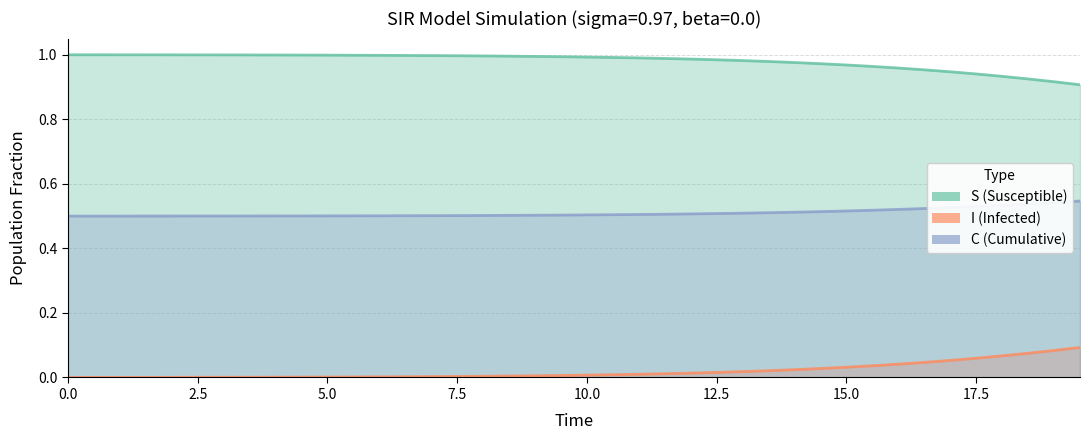

True or false: S has a value of 0.7 at 22.

False